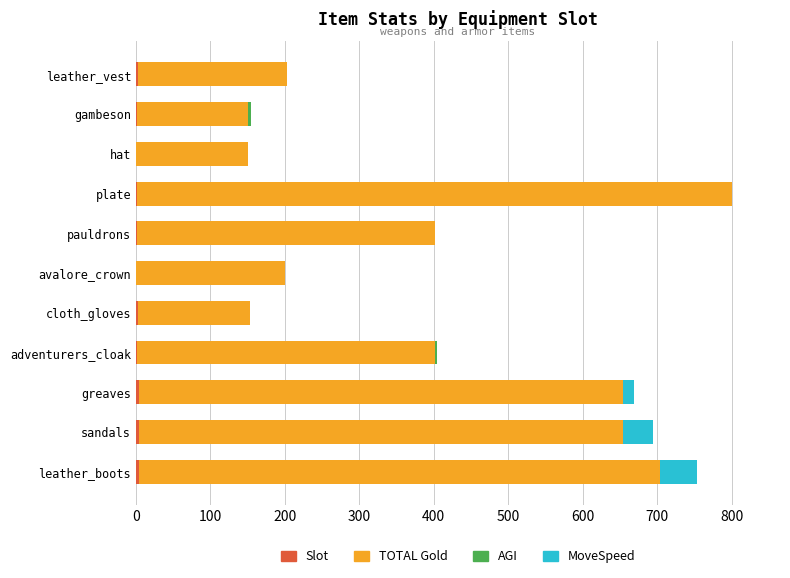

How many distinct data groups are displayed?

4